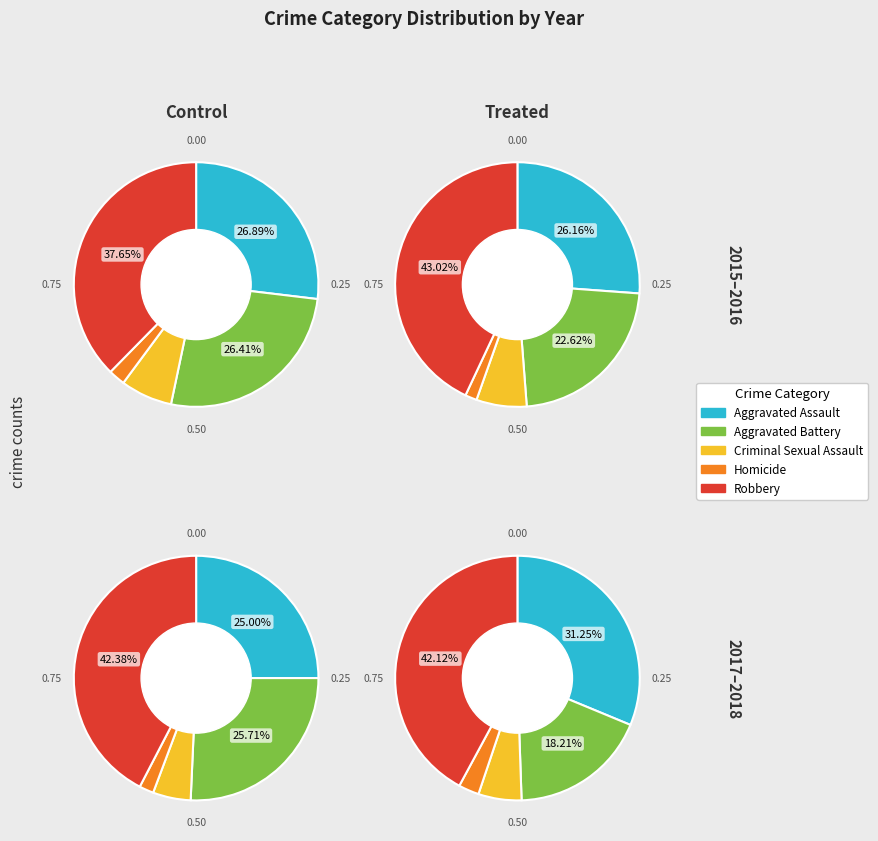

Is it true that Robbery is 42% of the pie?

True